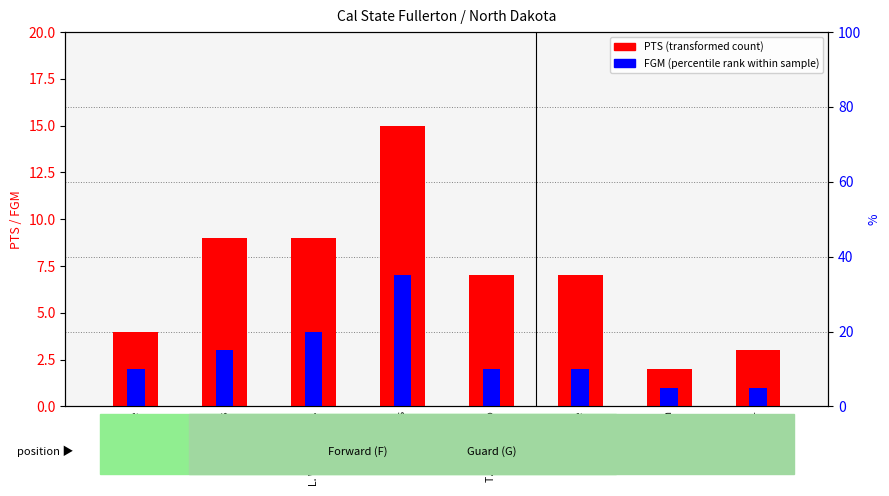

Which series has the largest total across all categories?

PTS (transformed count)